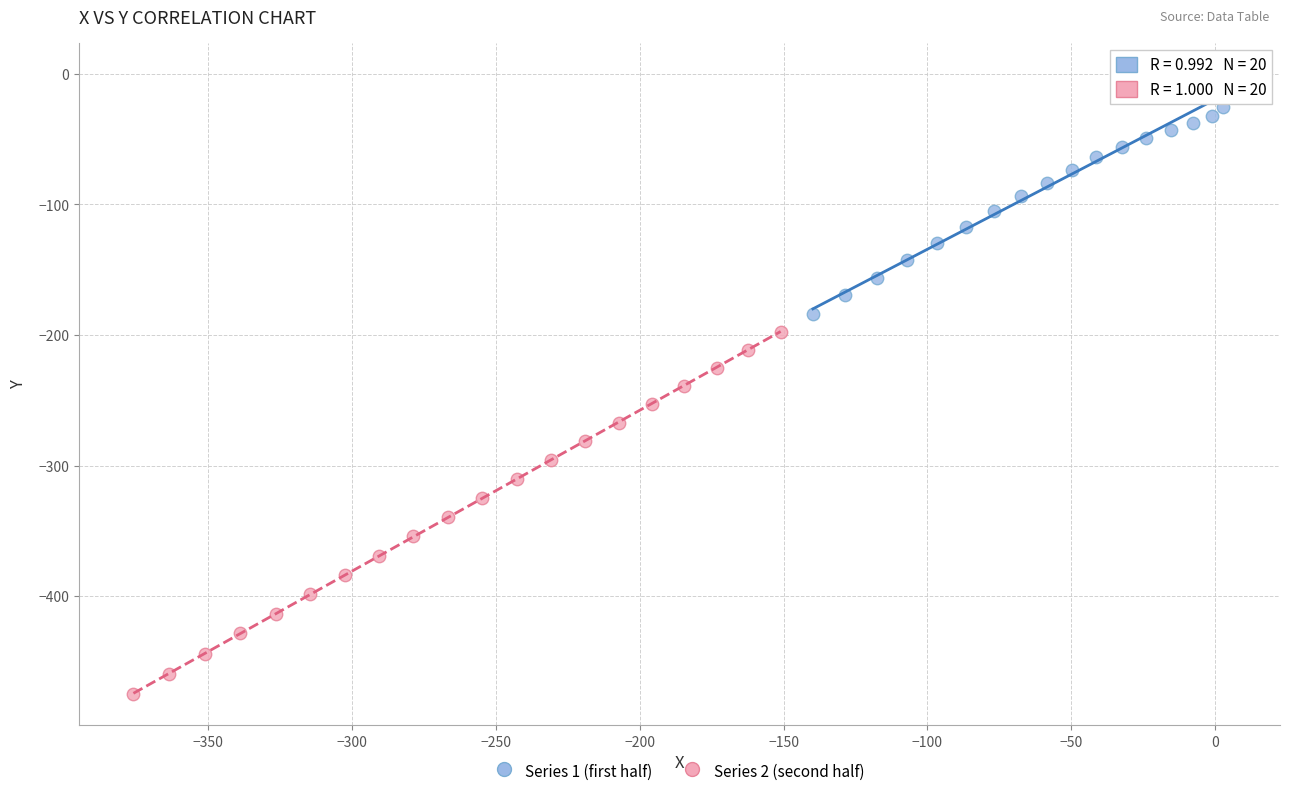

Which series contains the highest Y value?

Series 1 (first half)